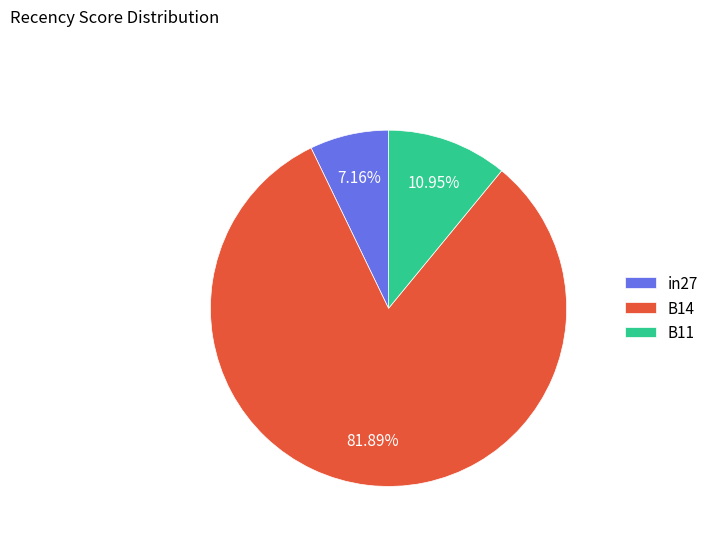

Does in27 account for over 50% of the chart?

No